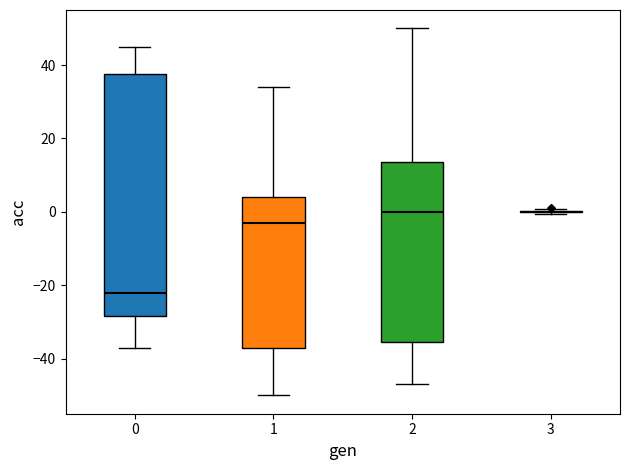

Reading left to right, transcribe this box plot: for each box, give where its median line is, the range the box spans, and where its two whiskers end, as read against the y-axis. The values are not printed on the chart, so give them approximately, as read against the axis.

0: median -22, box -28 to 38, whiskers -36 to 46
1: median -2, box -36 to 4, whiskers -50 to 34
2: median 0, box -36 to 14, whiskers -46 to 50
3: box collapsed to a line at 0, whiskers 0 to 0